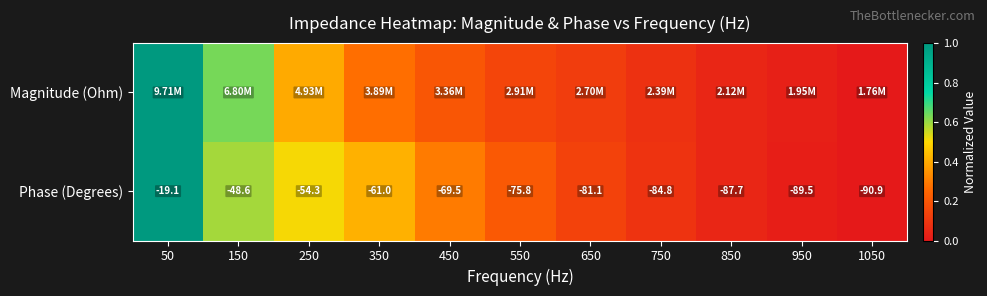

What is the average value of the Magnitude (Ohm) series?

0.3